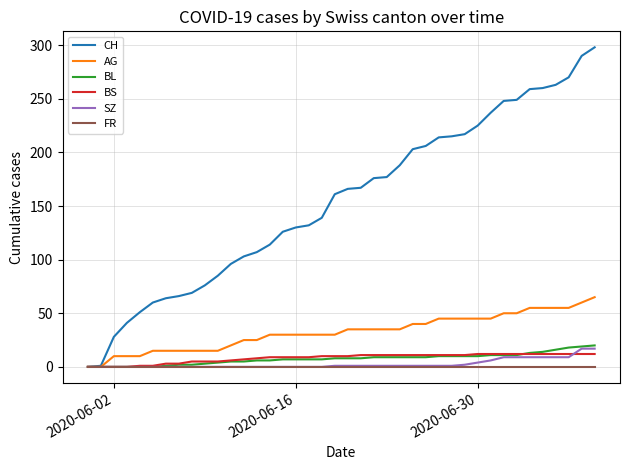

Is this an area chart (filled region under the line)?

No